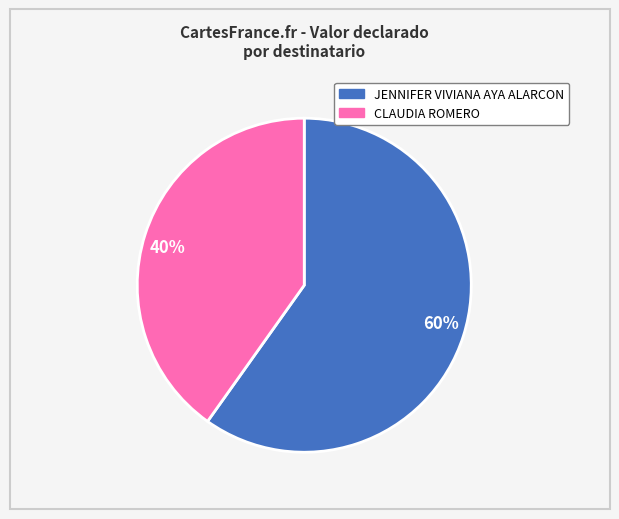

Combined, do JENNIFER VIVIANA AYA ALARCON and CLAUDIA ROMERO account for over 50%?

Yes